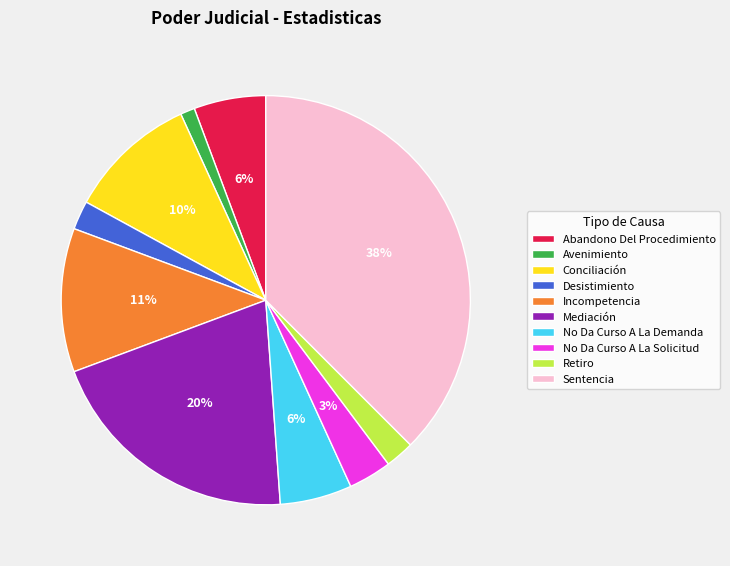

Combined, do Sentencia and Incompetencia account for over 50%?

No